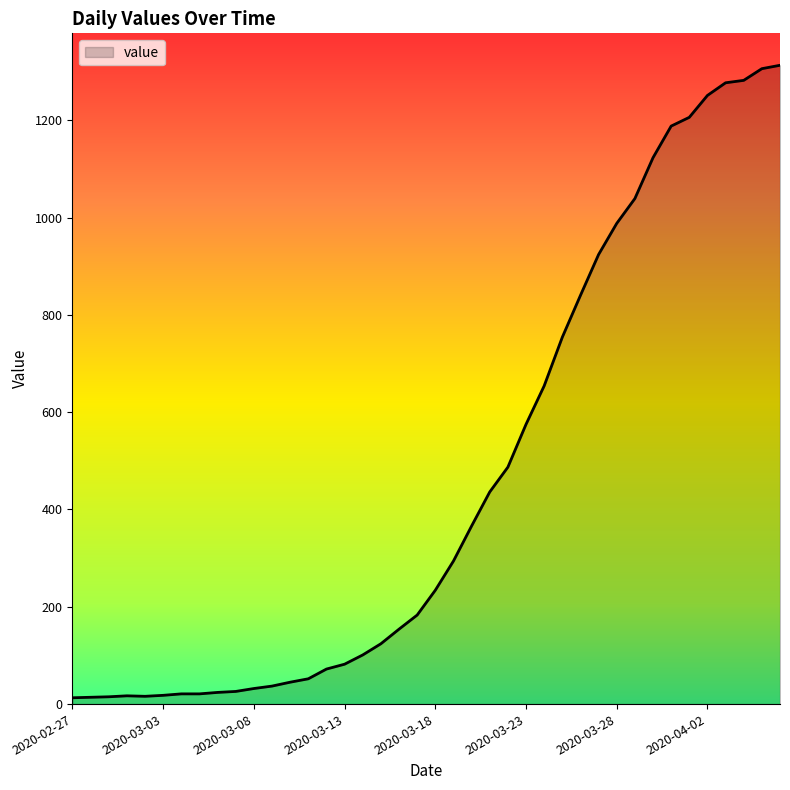

What is the greatest value displayed?

1313